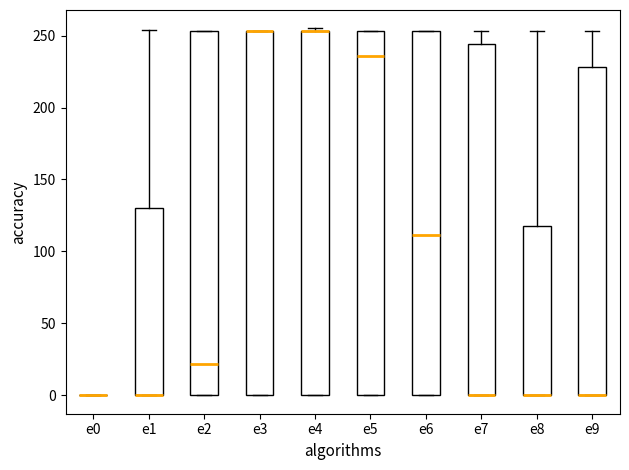

Reading left to right, read every box against the y-axis: the position of its median line, the range the box covers, and the ends of its whiskers. The values are not printed on the chart, so give them approximately, as read against the axis.

e0: box collapsed to a line at 0, whiskers 0 to 0
e1: median 0 (drawn on the box's lower edge), box 0 to 130, whiskers 0 to 255
e2: median 20, box 0 to 255, whiskers 0 to 255
e3: median 255 (drawn on the box's upper edge), box 0 to 255, whiskers 0 to 255
e4: median 255 (drawn on the box's upper edge), box 0 to 255, whiskers 0 to 255 (just above the box's upper edge)
e5: median 235, box 0 to 255, whiskers 0 to 255
e6: median 110, box 0 to 255, whiskers 0 to 255
e7: median 0 (drawn on the box's lower edge), box 0 to 245, whiskers 0 to 255
e8: median 0 (drawn on the box's lower edge), box 0 to 120, whiskers 0 to 255
e9: median 0 (drawn on the box's lower edge), box 0 to 230, whiskers 0 to 255